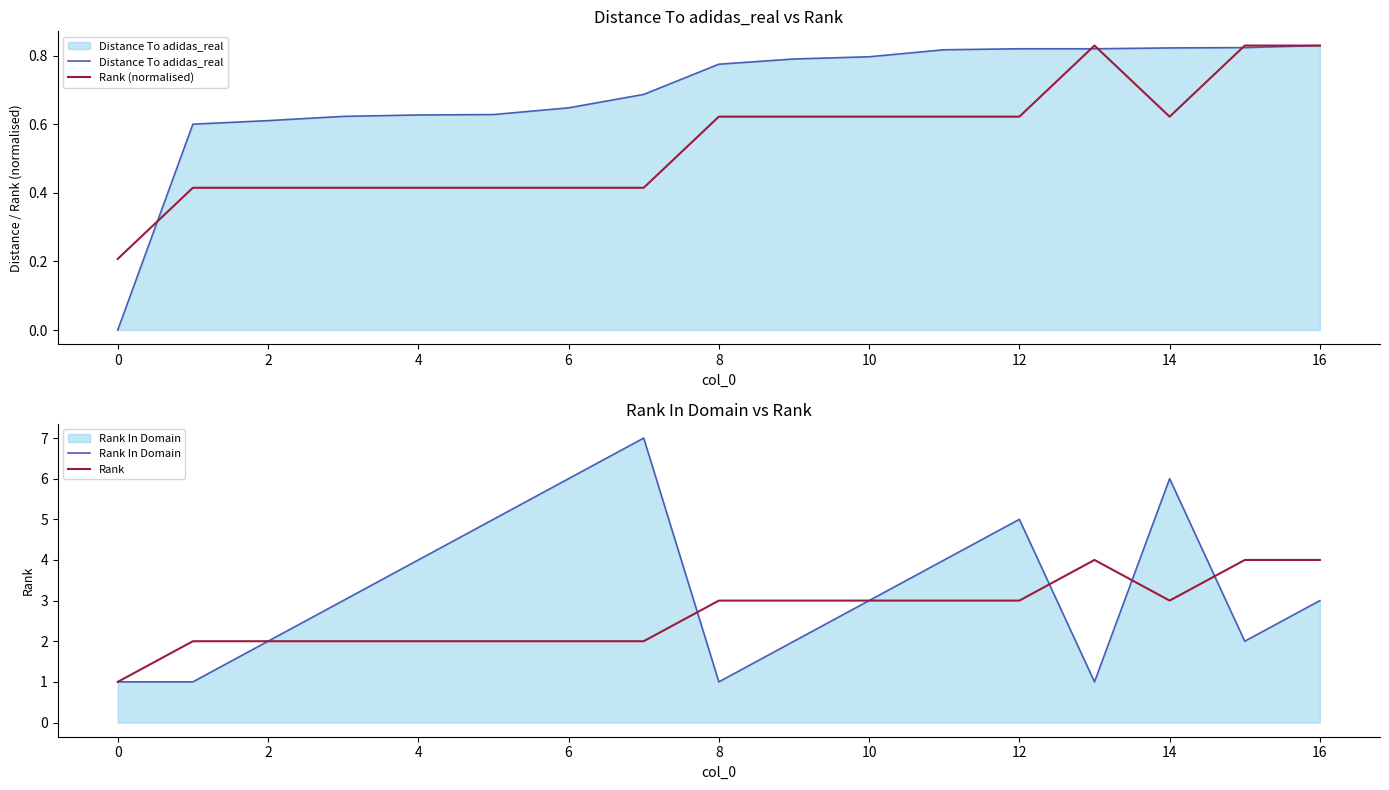

At 15, list the series in order from largest to smallest.

Rank, Rank In Domain, Rank (normalised), Distance To adidas_real